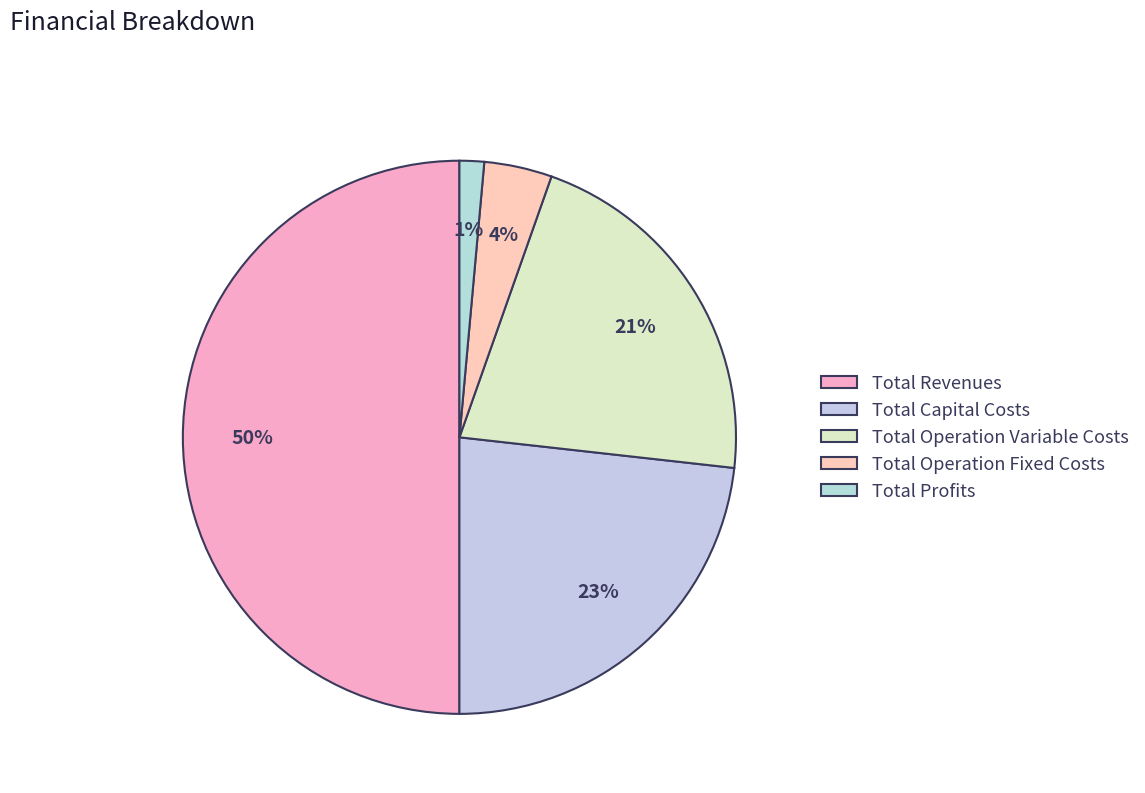

Which has a higher value, Total Capital Costs or Total Revenues?

Total Revenues